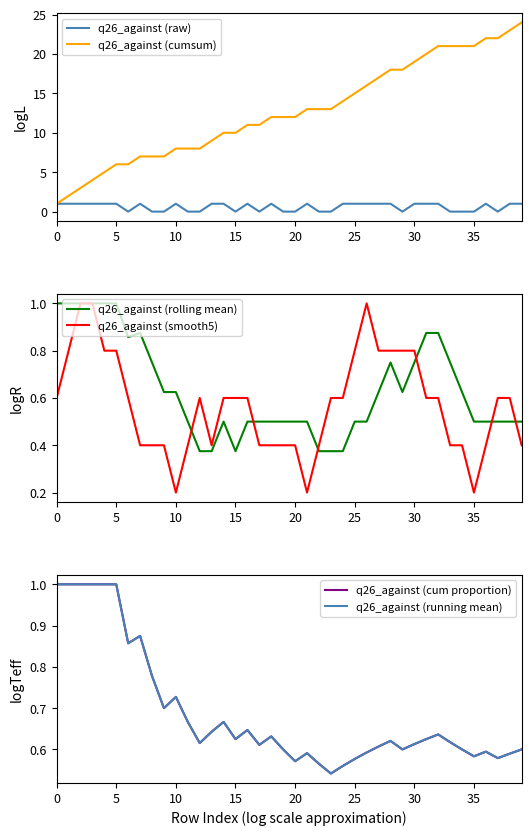

Count the number of data series in this chart.

6